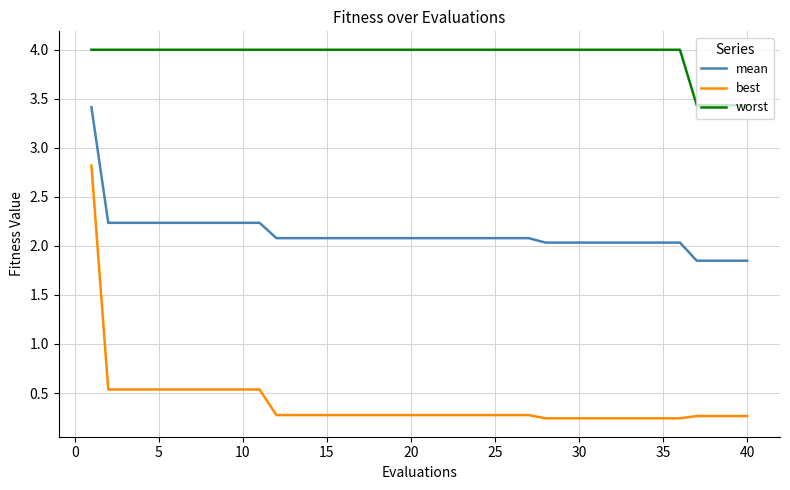

True or false: best and mean cross at least once.

False